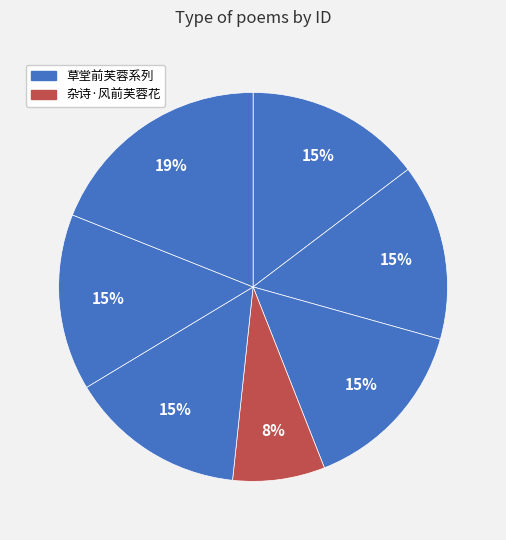

Which slice is the smallest?

杂诗·风前芙蓉花